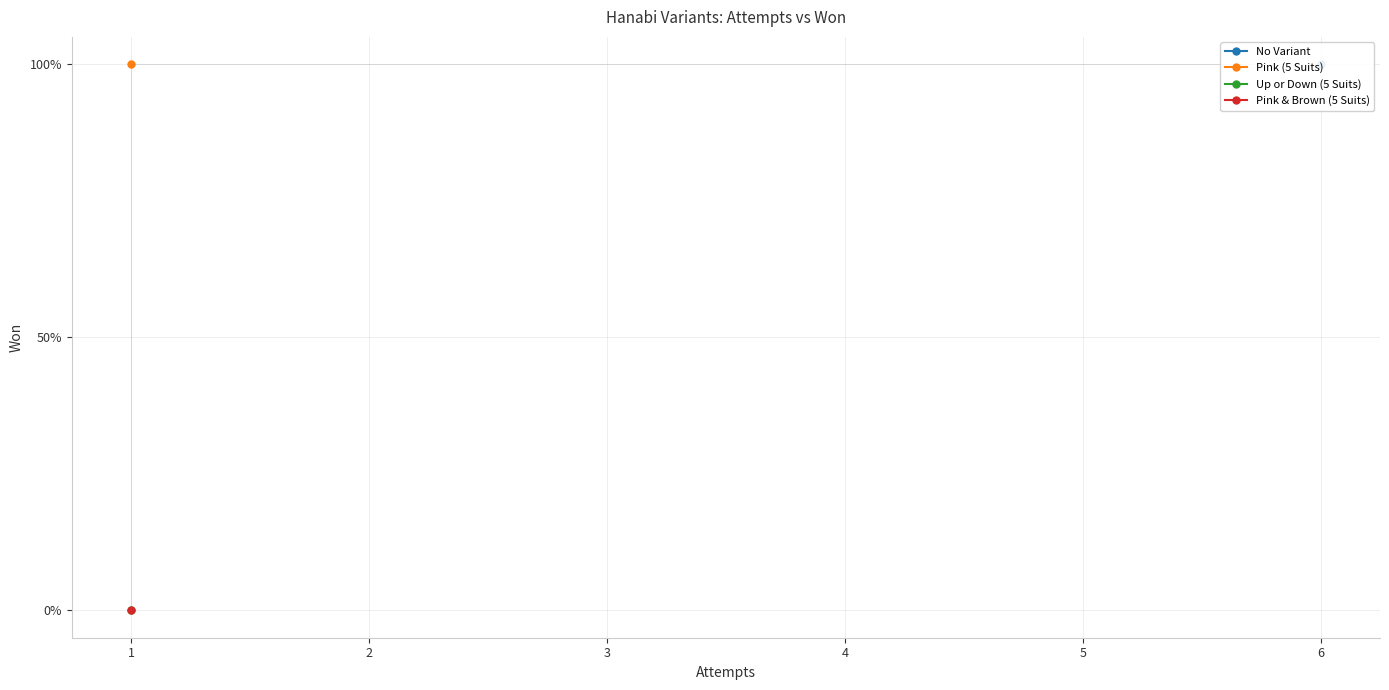

What is the maximum value shown in the chart?

1